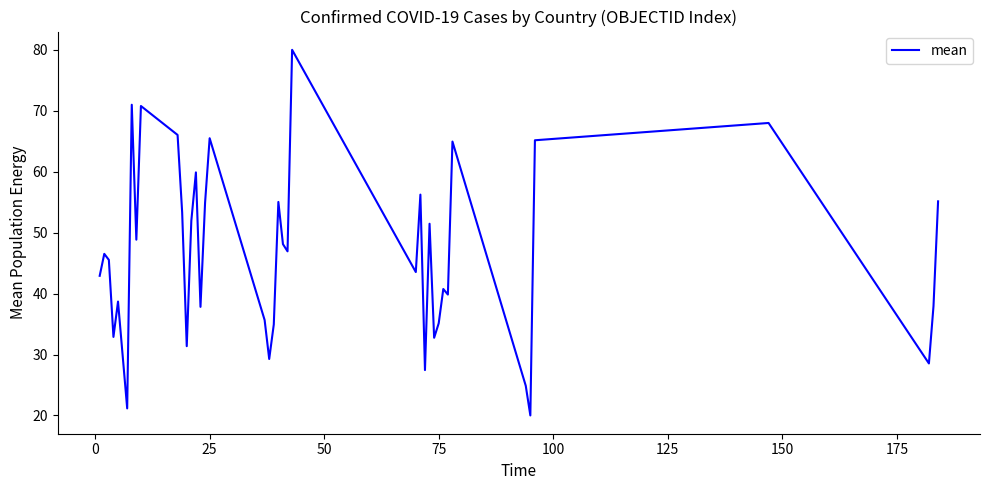

What is the maximum value shown in the chart?

80.0